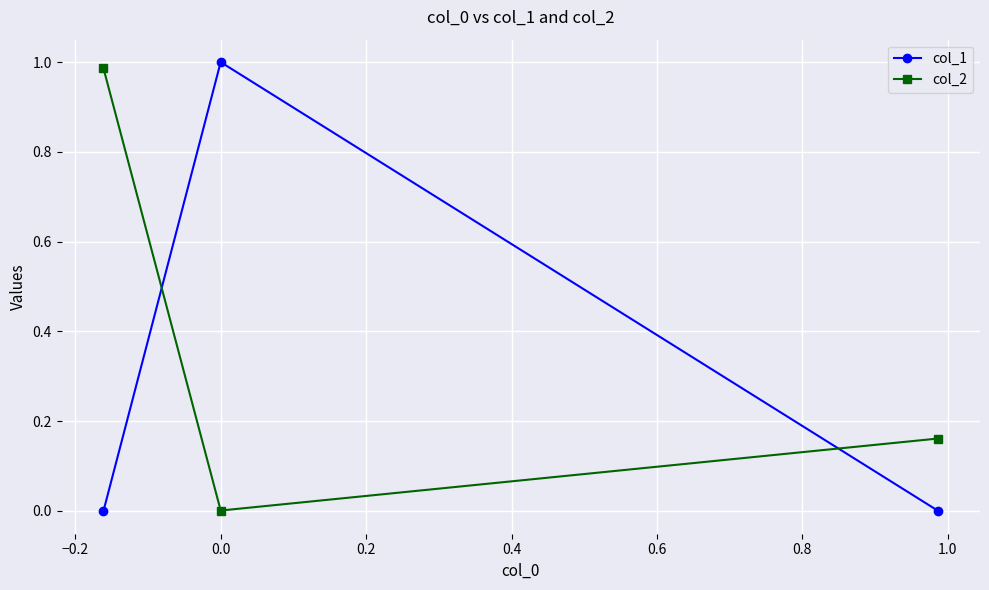

Which series has the widest spread of values?

col_1